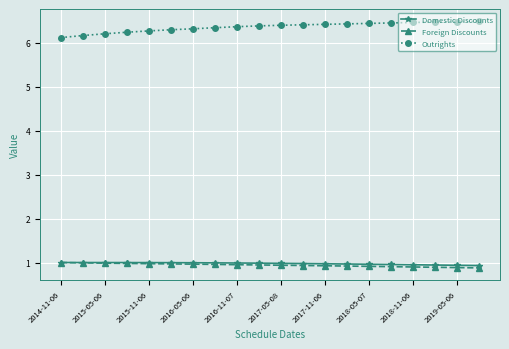

What is the maximum value for Outrights?

6.5